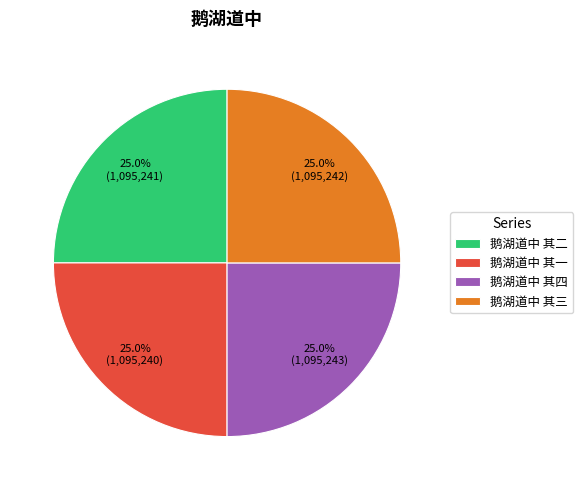

What is the ratio of the value at 鹅湖道中 其三 to the value at 鹅湖道中 其四?

1.0